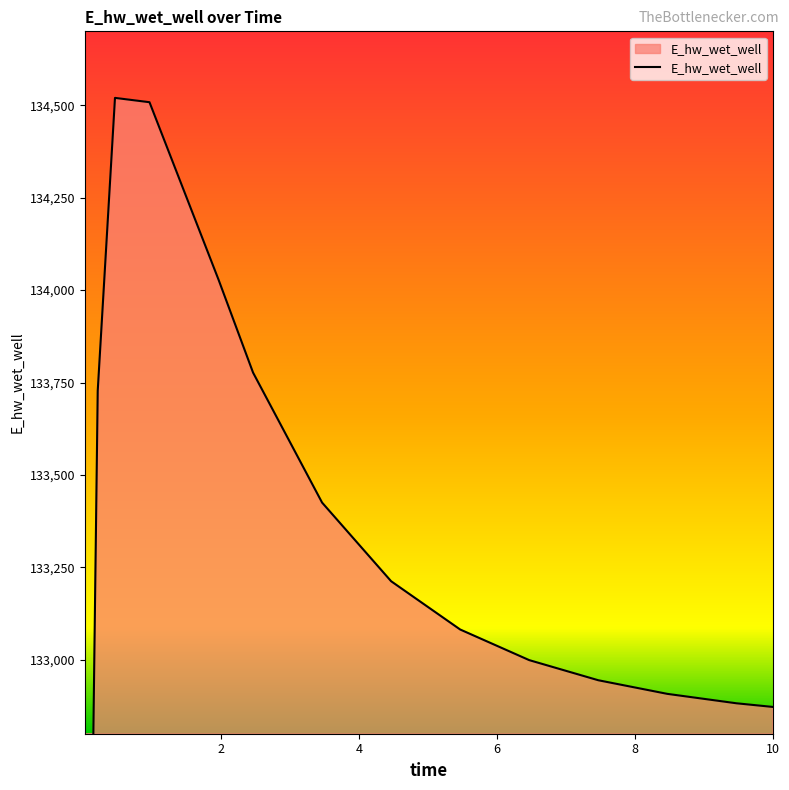

What is the difference between the maximum and minimum values?

5489.9